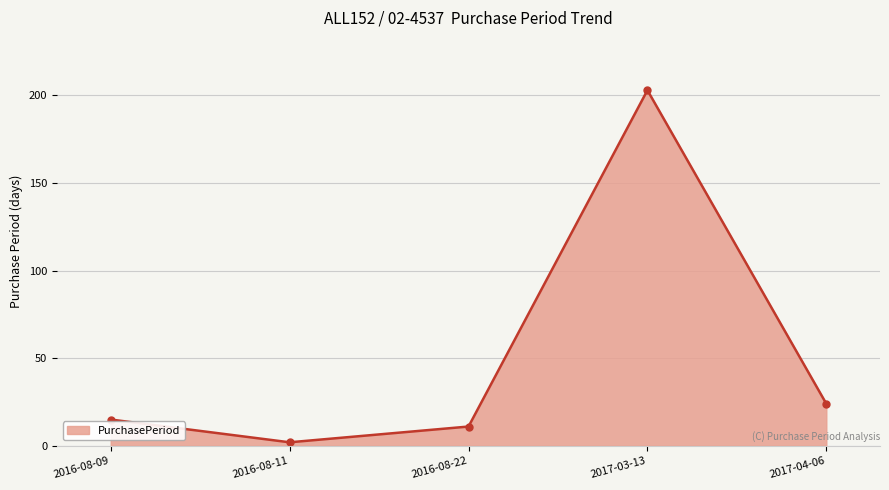

Rank the categories by value from highest to lowest.

2017-03-13, 2017-04-06, 2016-08-09, 2016-08-22, 2016-08-11